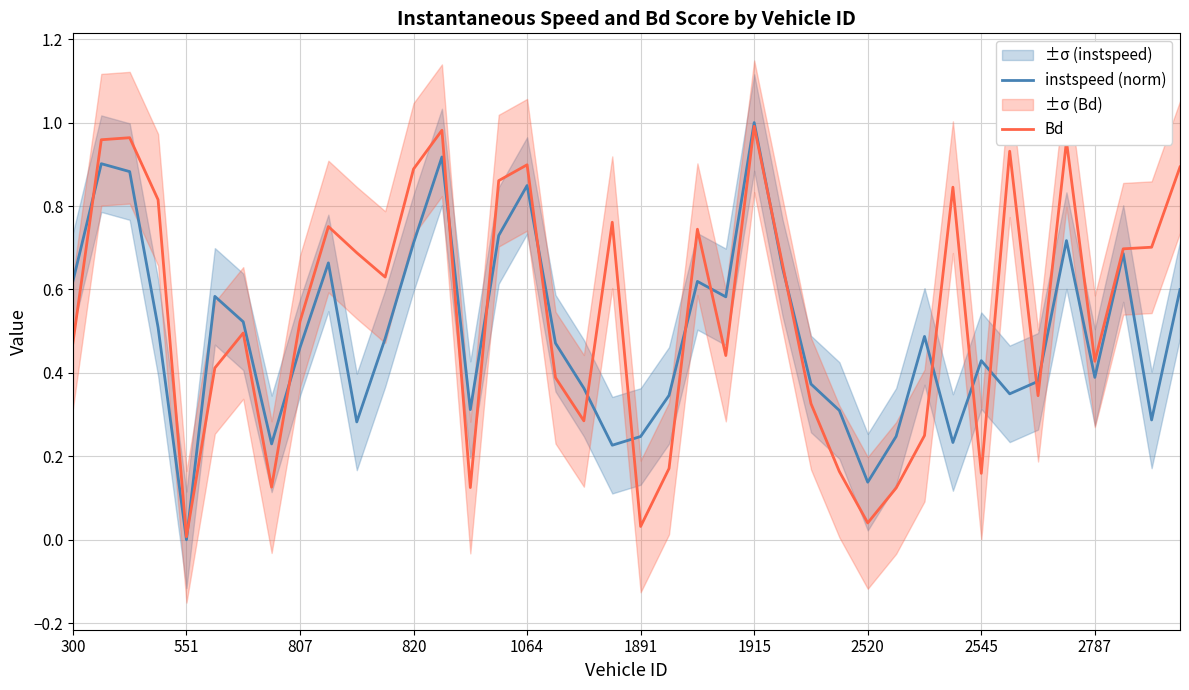

How many values in the instspeed (norm) series exceed 0?

39